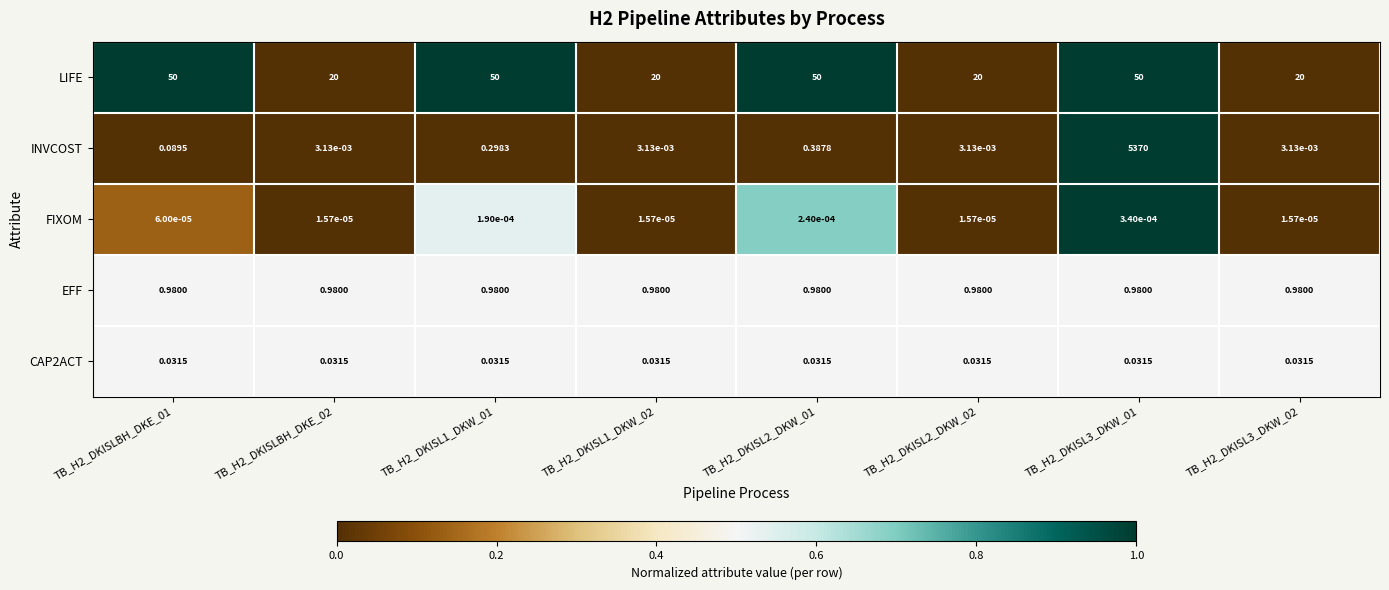

Rank the series at TB_H2_DKISL1_DKW_01 from highest to lowest value.

LIFE, EFF, INVCOST, CAP2ACT, FIXOM